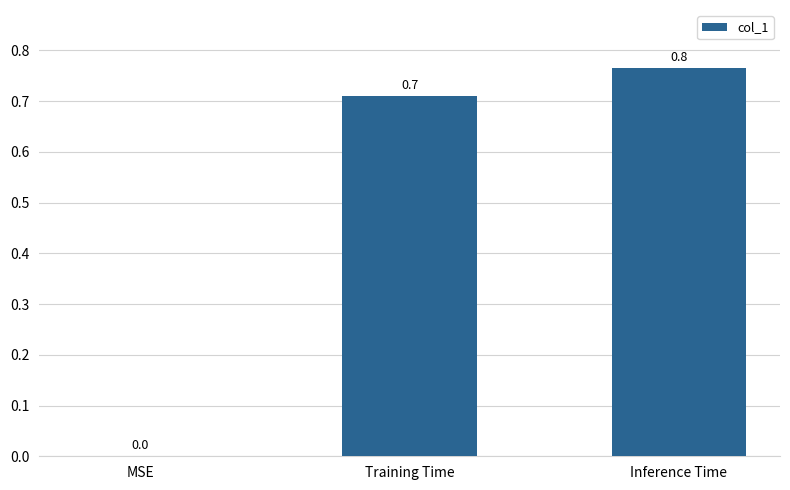

How many data points are above 0?

2